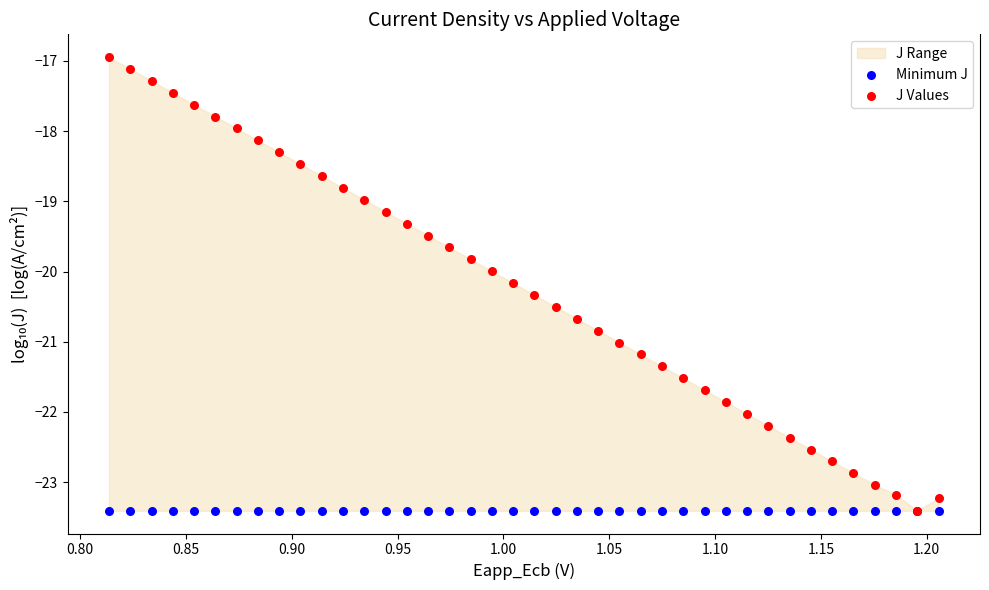

Which series contains the lowest Y value?

Minimum J